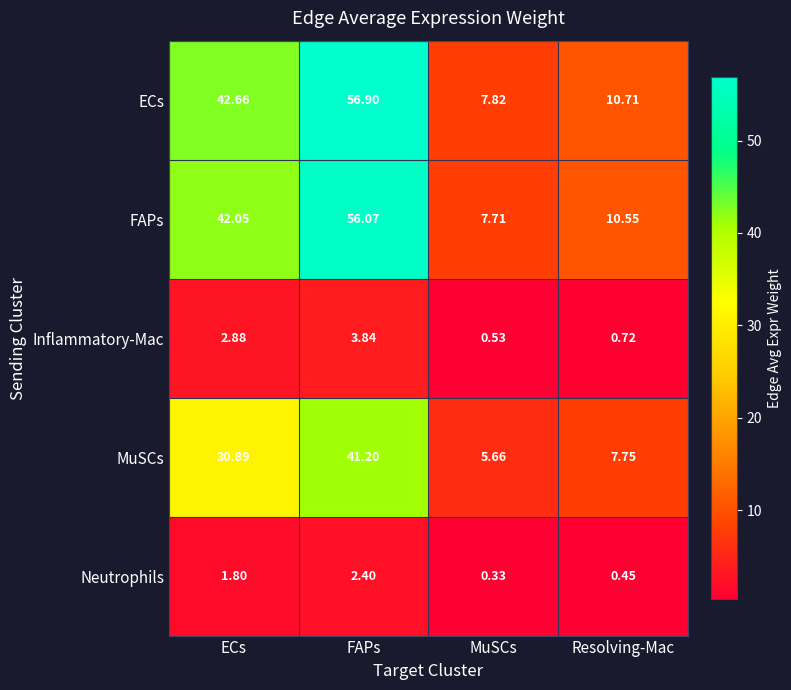

Which series has the widest spread of values?

ECs